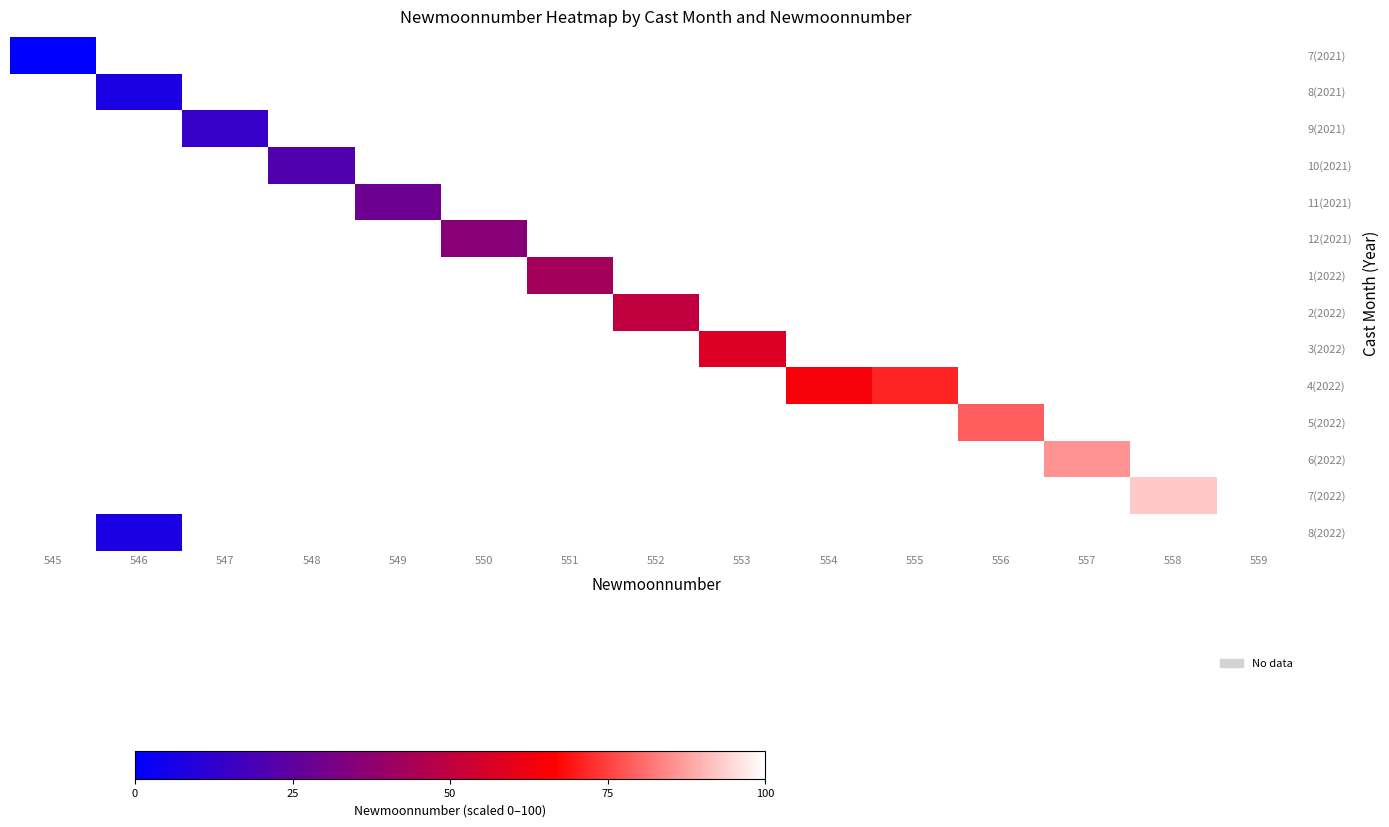

Which label corresponds to the largest value in the chart?

559